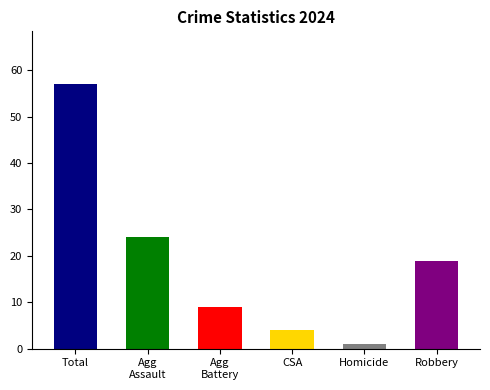

Between CSA and Robbery, which is larger?

Robbery